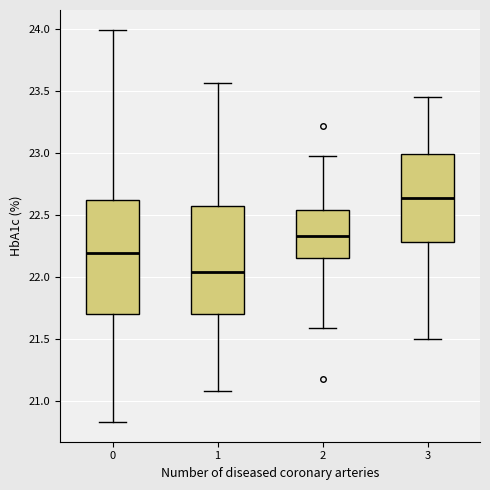

Reading left to right, read every box against the y-axis: the position of its median line, the range the box covers, and the ends of its whiskers. The values are not printed on the chart, so give them approximately, as read against the axis.

0: median 22.20, box 21.70 to 22.60, whiskers 20.85 to 24.00
1: median 22.05, box 21.70 to 22.55, whiskers 21.10 to 23.55
2: median 22.35, box 22.15 to 22.55, whiskers 21.60 to 22.95
3: median 22.65, box 22.30 to 23.00, whiskers 21.50 to 23.45